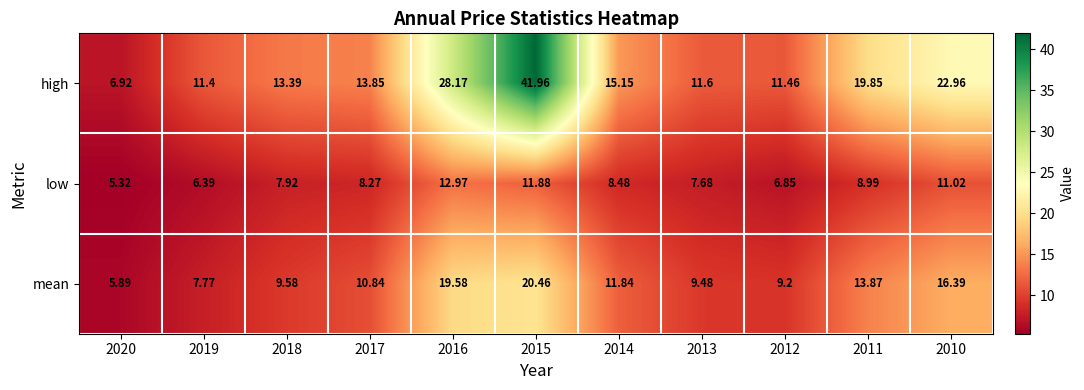

Which series has the widest spread of values?

high